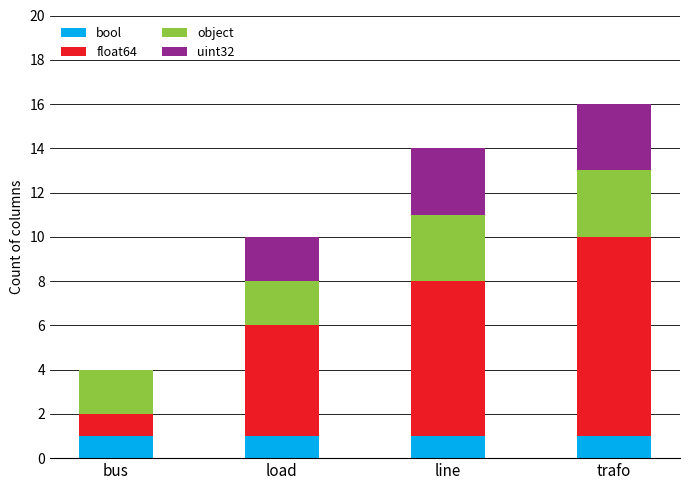

At which category is the sum across all series the highest?

trafo